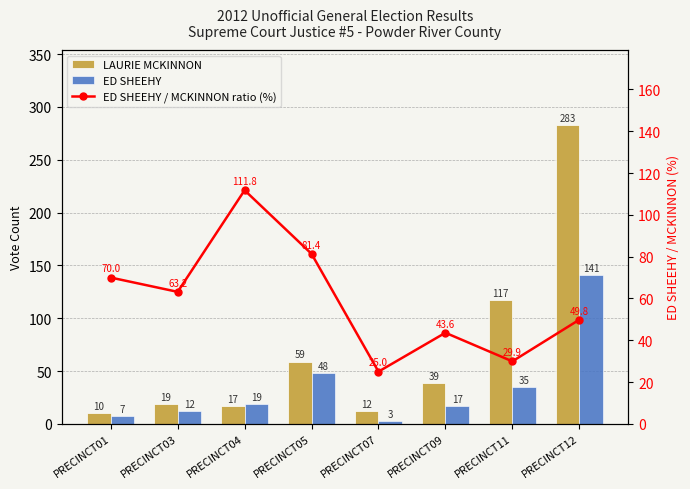

At PRECINCT03, list the series in order from largest to smallest.

ED SHEEHY / MCKINNON ratio (%), LAURIE MCKINNON, ED SHEEHY